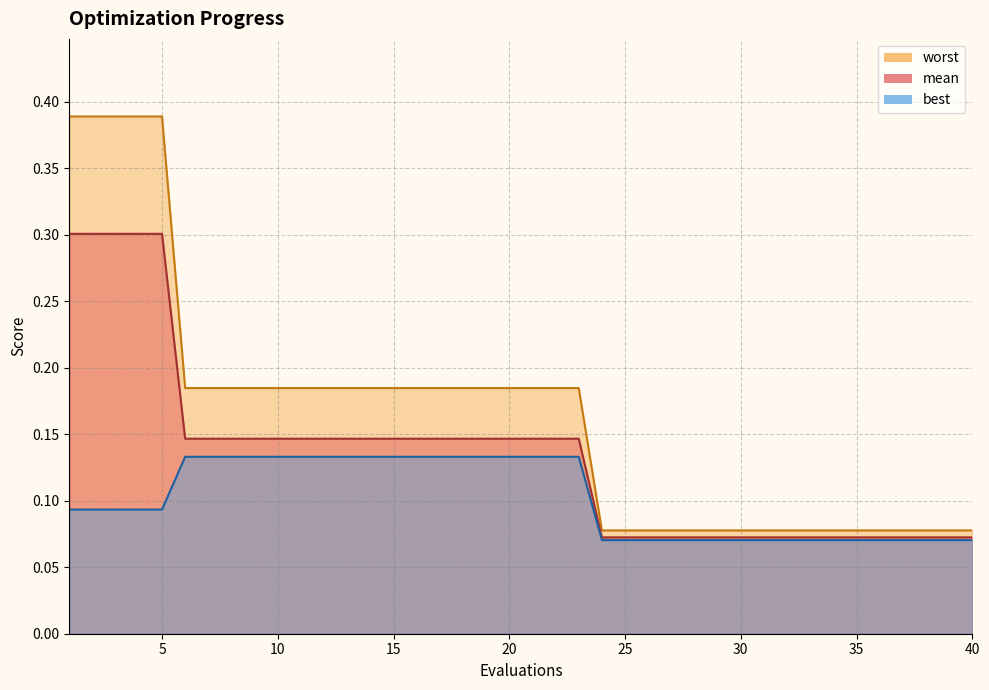

What is the sum of all mean values?

5.4